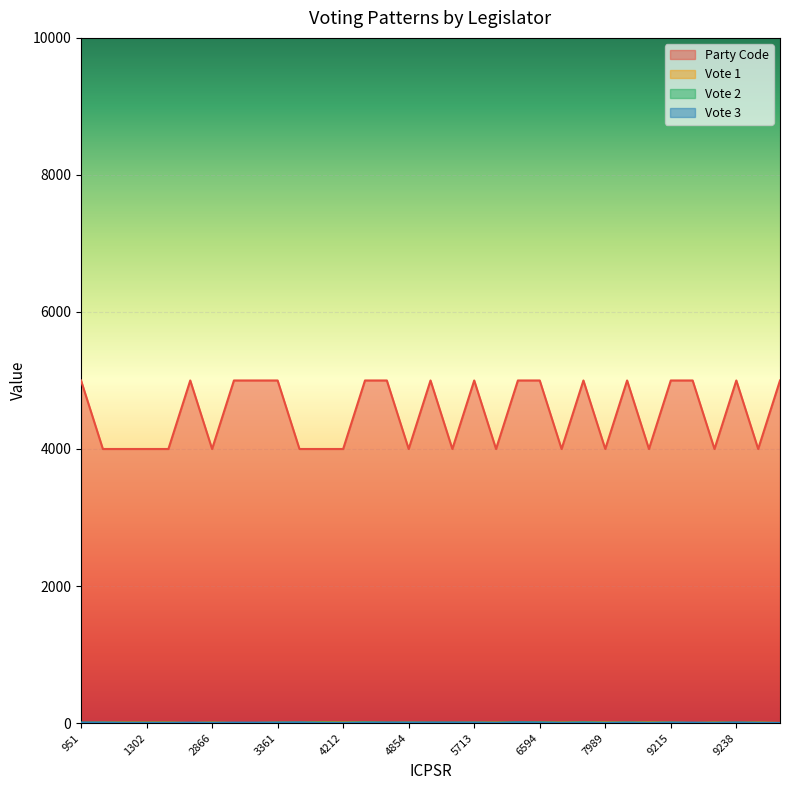

What is the value of the Vote 1 point at the 4th from the left?

6